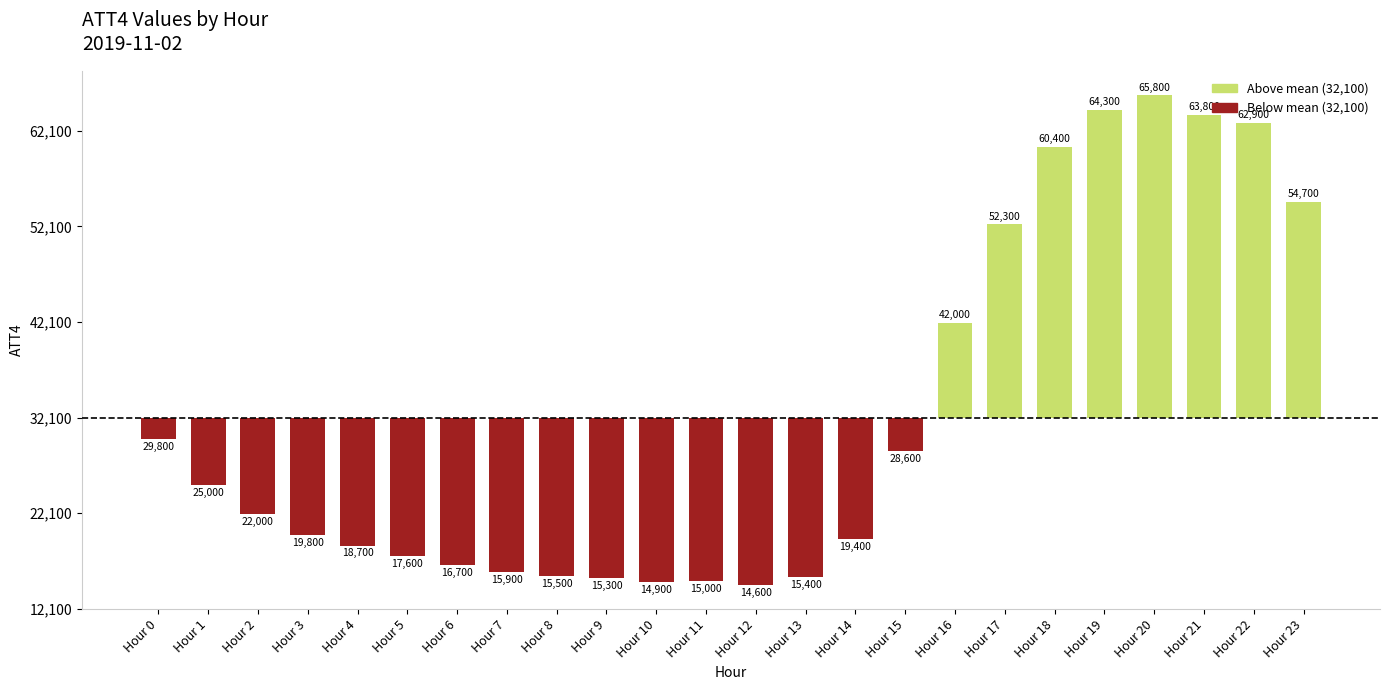

List the labels in order of value, smallest first.

Hour 12, Hour 10, Hour 11, Hour 9, Hour 13, Hour 8, Hour 7, Hour 6, Hour 5, Hour 4, Hour 14, Hour 3, Hour 2, Hour 1, Hour 15, Hour 0, Hour 16, Hour 17, Hour 23, Hour 18, Hour 22, Hour 21, Hour 19, Hour 20